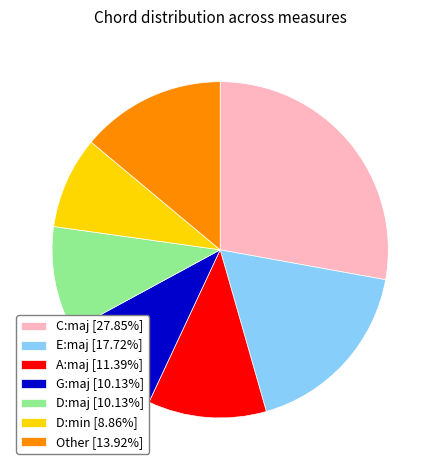

Is the sum of D:min [8.86%] and D:maj [10.13%] greater than half?

No